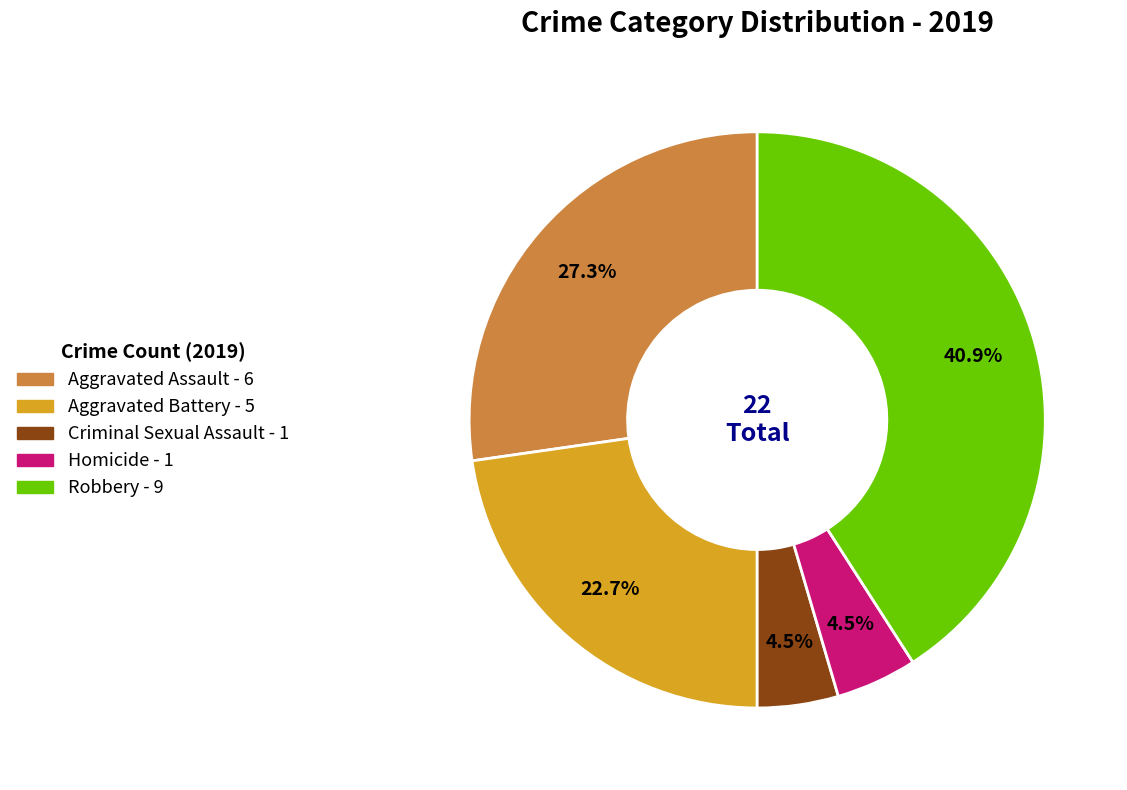

Which slice is the largest?

Robbery